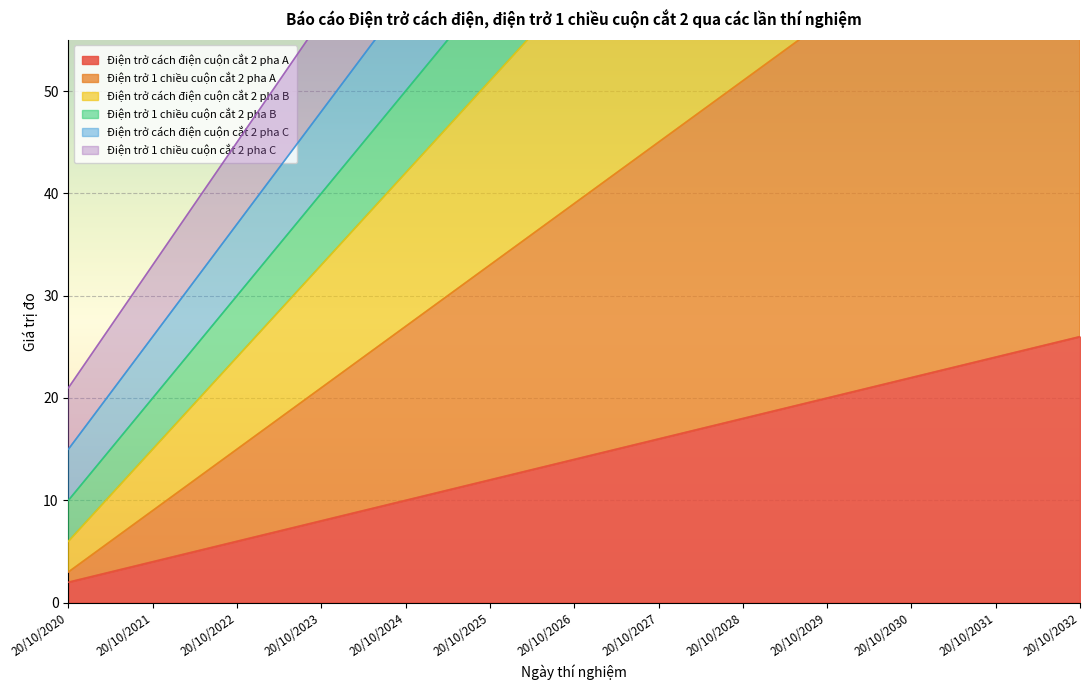

True or false: Điện trở cách điện cuộn cắt 2 pha B and Điện trở 1 chiều cuộn cắt 2 pha B intersect in this chart.

False